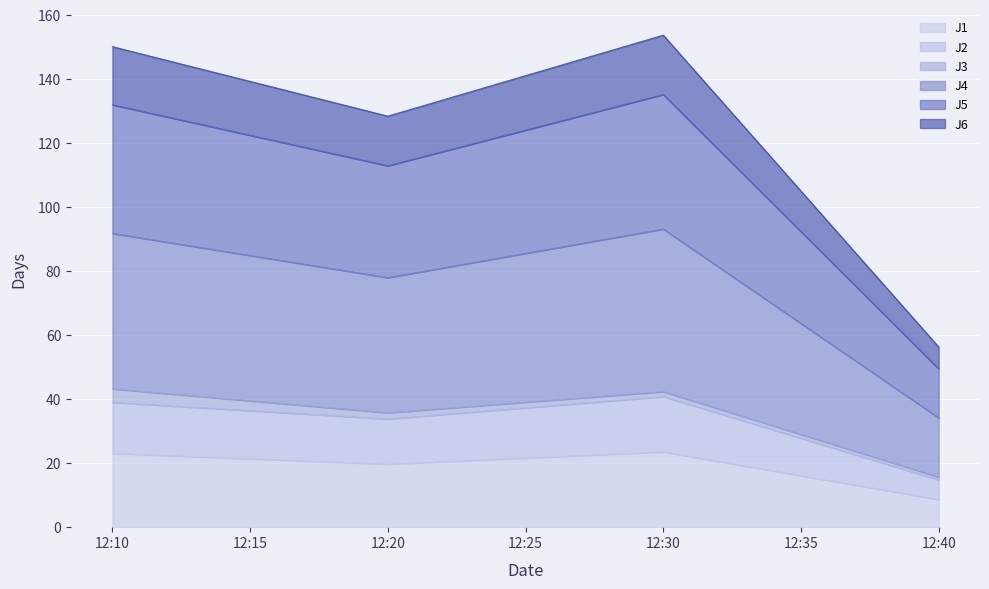

What is the lowest value of the J1 series?

8.7